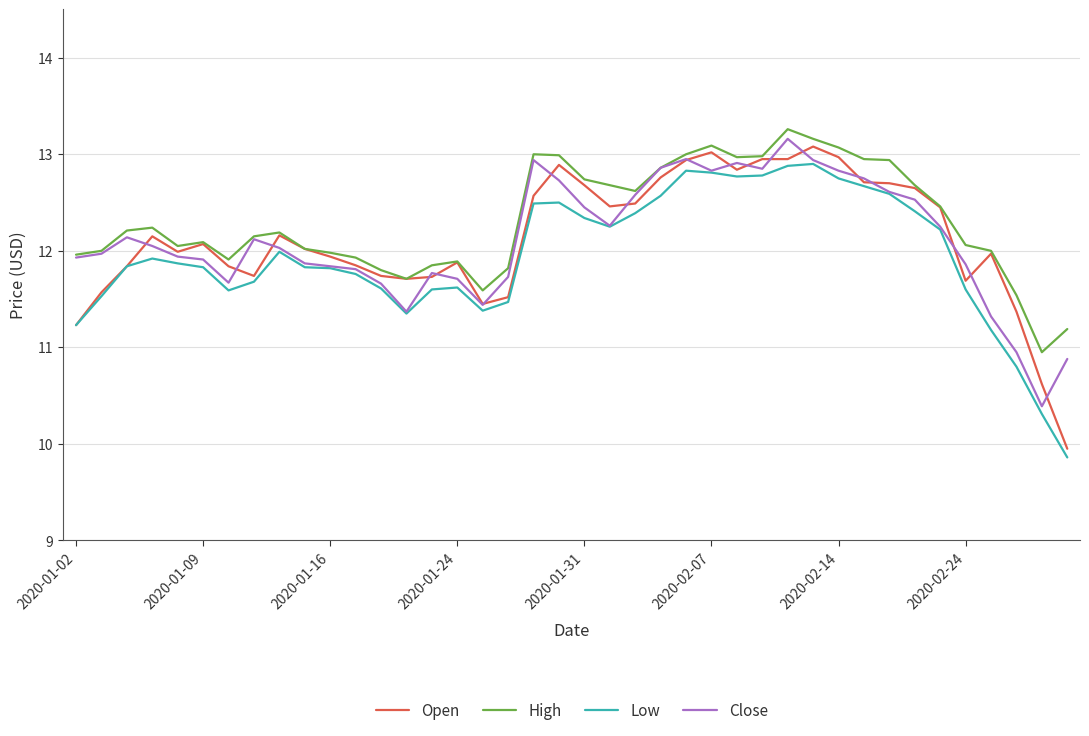

Which series has the largest range (max minus min)?

Open